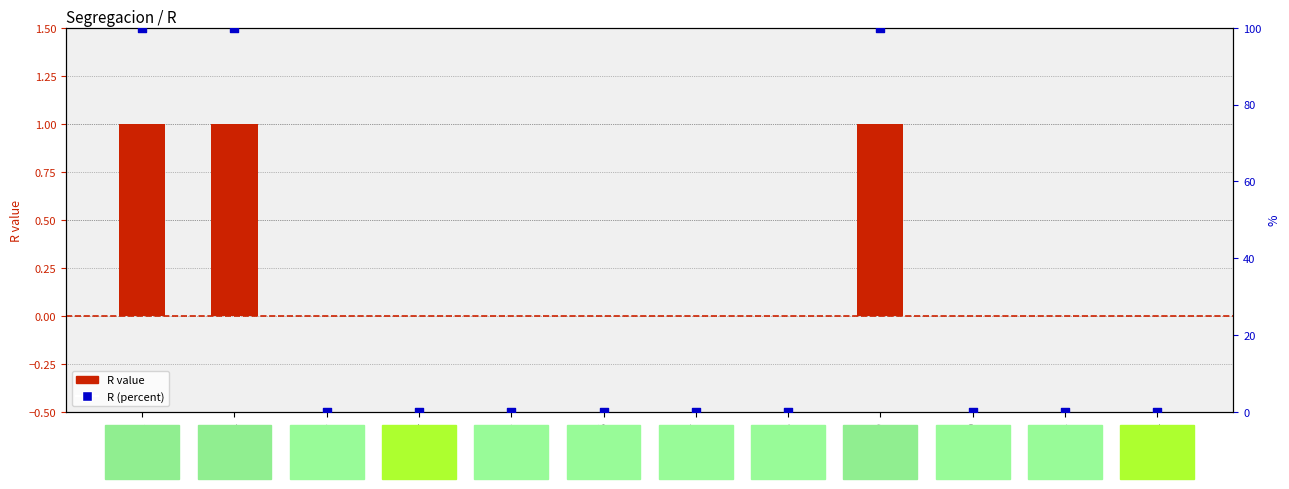

At how many categories does at least one series exceed 35?

3